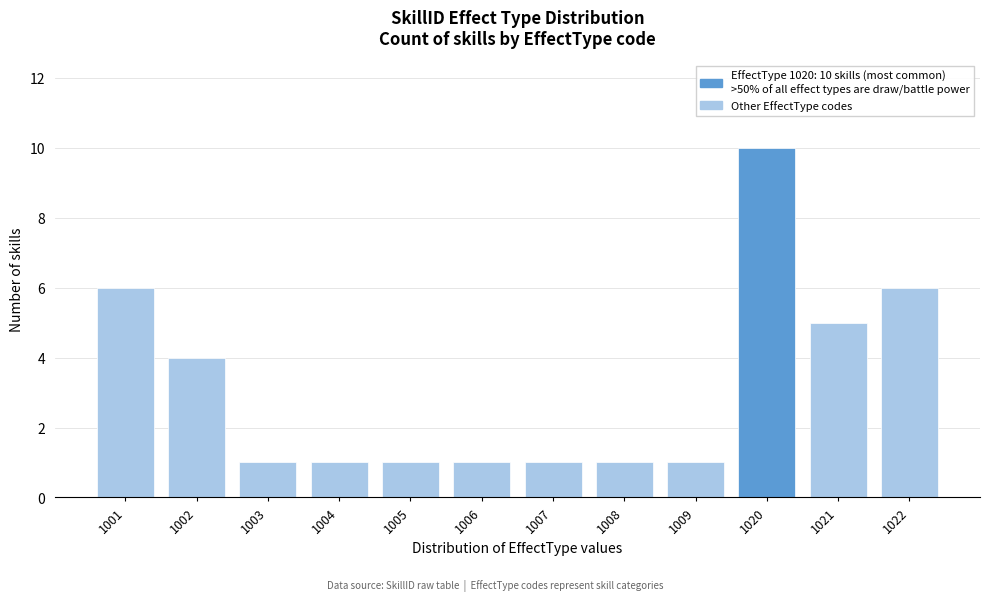

Reading right to left, list all the values displayed in this chart.

1022=6	1021=5	1020=10	1009=1	1008=1	1007=1	1006=1	1005=1	1004=1	1003=1	1002=4	1001=6